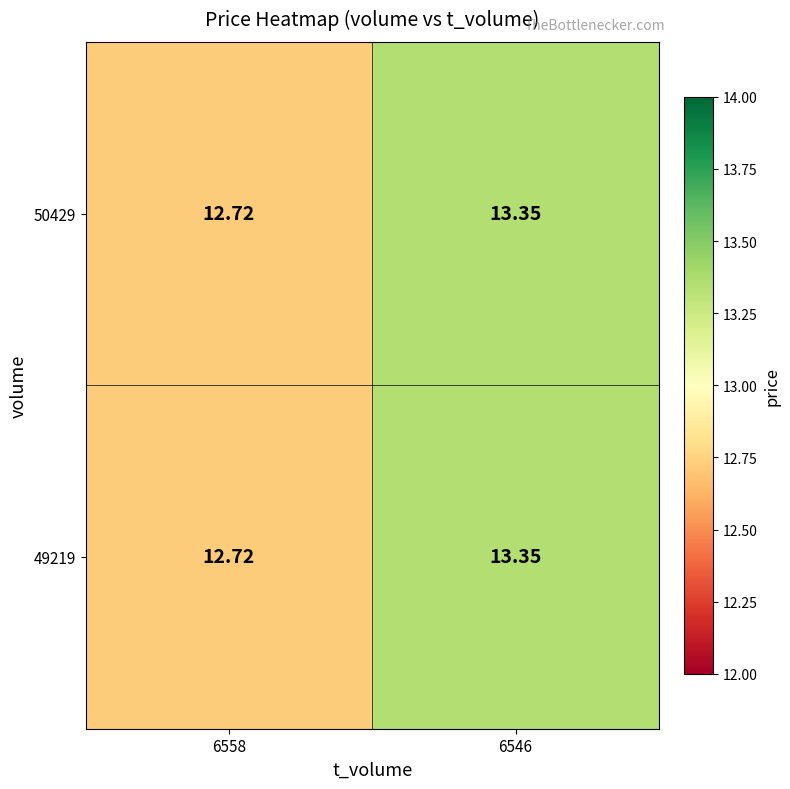

Count the number of data series in this chart.

2